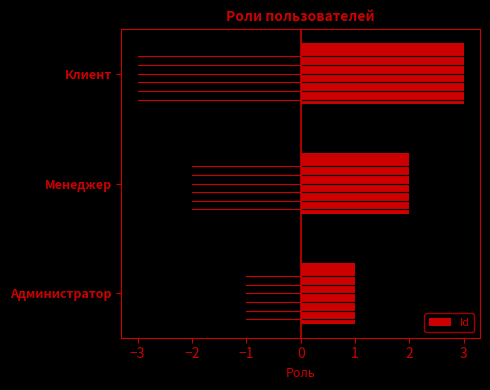

What is the smallest value displayed?

1